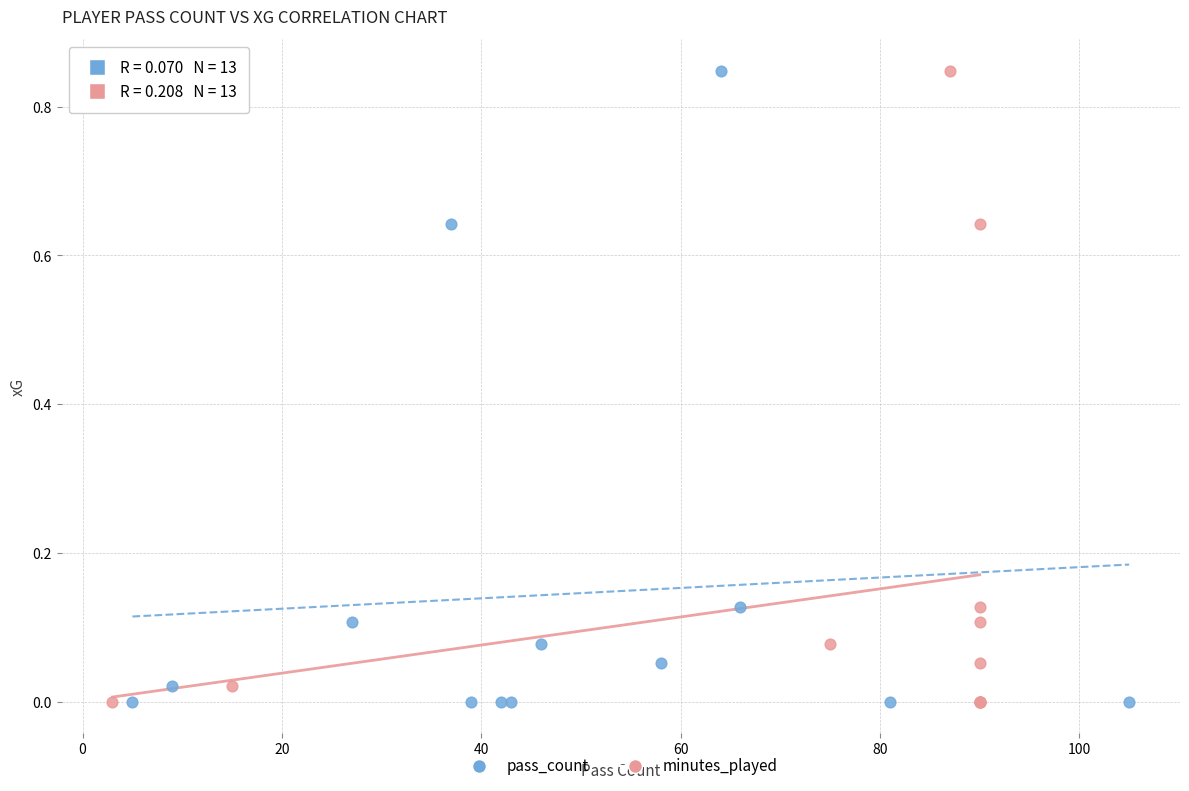

What are all the series names shown in the legend?

pass_count, minutes_played